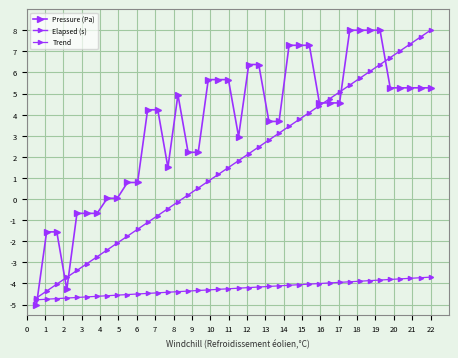

How many categories are shown in the chart?

40